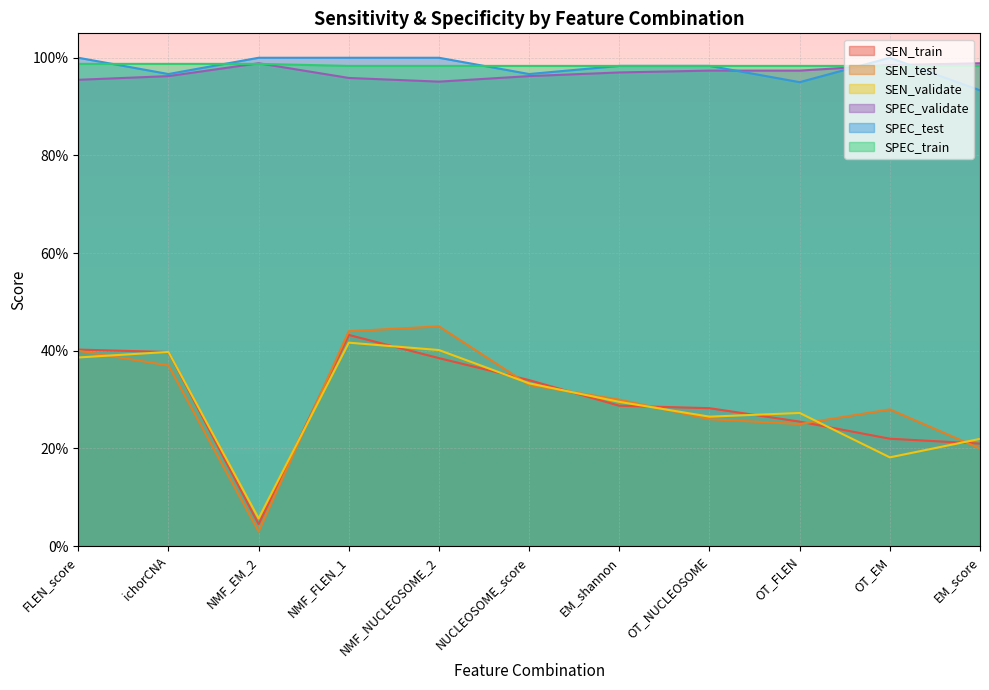

What are all the series names shown in the legend?

SEN_train, SEN_test, SEN_validate, SPEC_validate, SPEC_test, SPEC_train